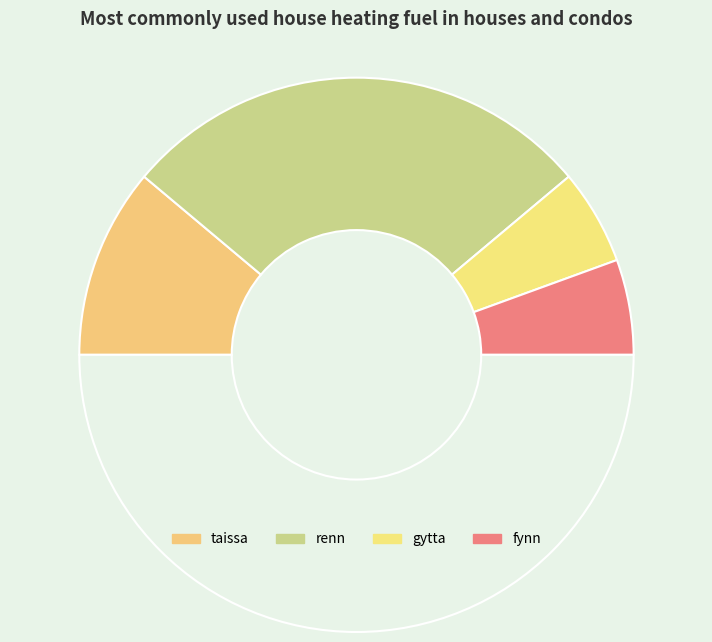

Rank the categories by value from highest to lowest.

renn, taissa, gytta, fynn, vera